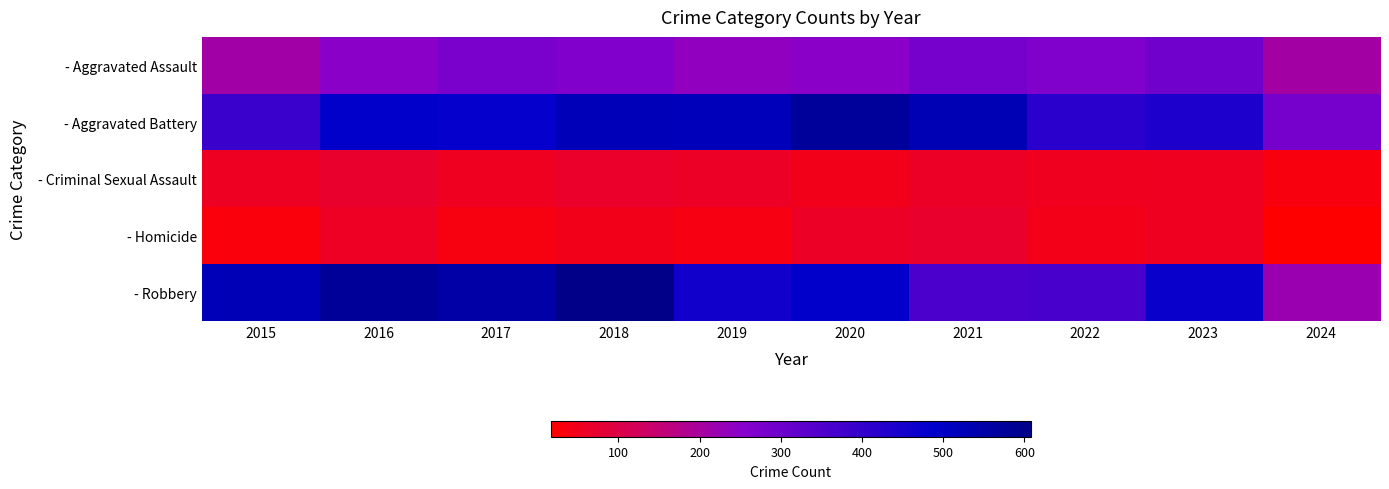

Reading right to left, extract all data points from this chart.

- Aggravated Assault: 2024=208	2023=295	2022=267	2021=284	2020=249	2019=238	2018=265	2017=276	2016=250	2015=210
- Aggravated Battery: 2024=284	2023=437	2022=417	2021=531	2020=574	2019=520	2018=522	2017=480	2016=491	2015=387
- Criminal Sexual Assault: 2024=35	2023=56	2022=52	2021=63	2020=49	2019=61	2018=66	2017=55	2016=69	2015=58
- Homicide: 2024=17	2023=55	2022=47	2021=69	2020=63	2019=40	2018=49	2017=37	2016=59	2015=32
- Robbery: 2024=221	2023=473	2022=364	2021=357	2020=491	2019=458	2018=608	2017=553	2016=579	2015=527